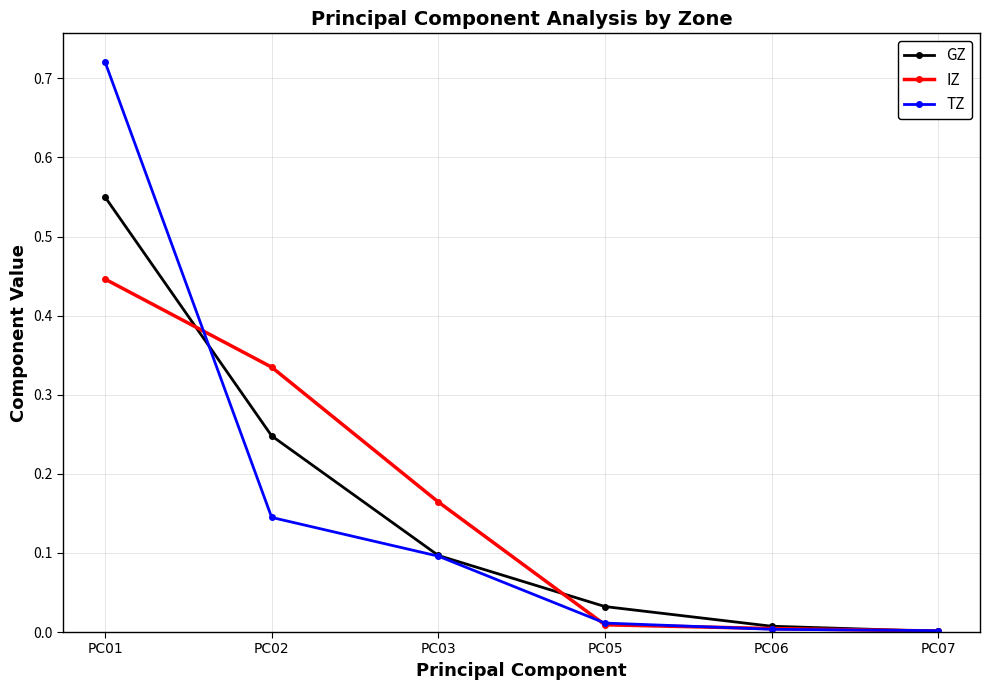

Rank the series at PC02 from highest to lowest value.

IZ, GZ, TZ